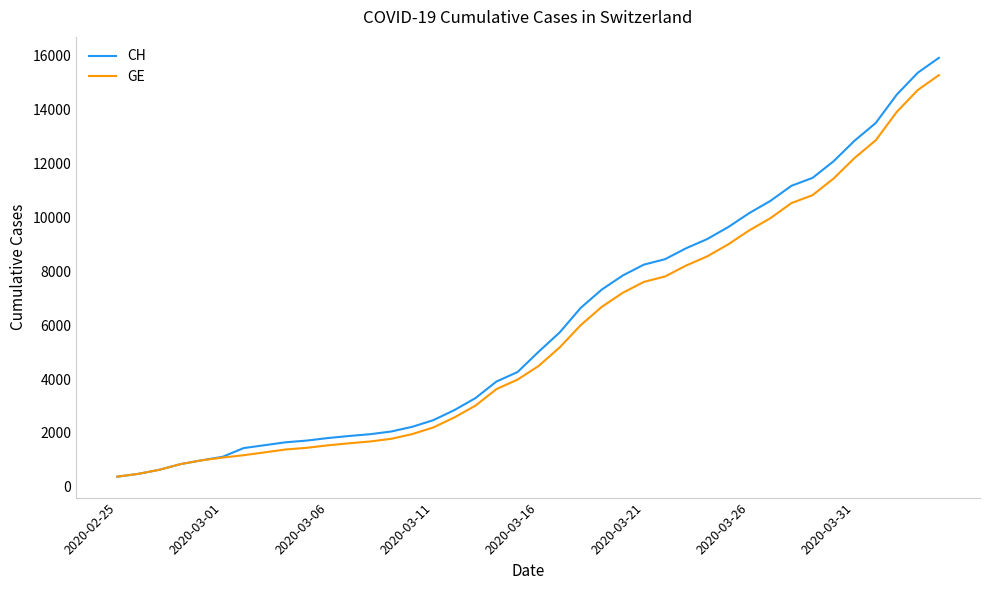

What is the minimum value for GE?

375